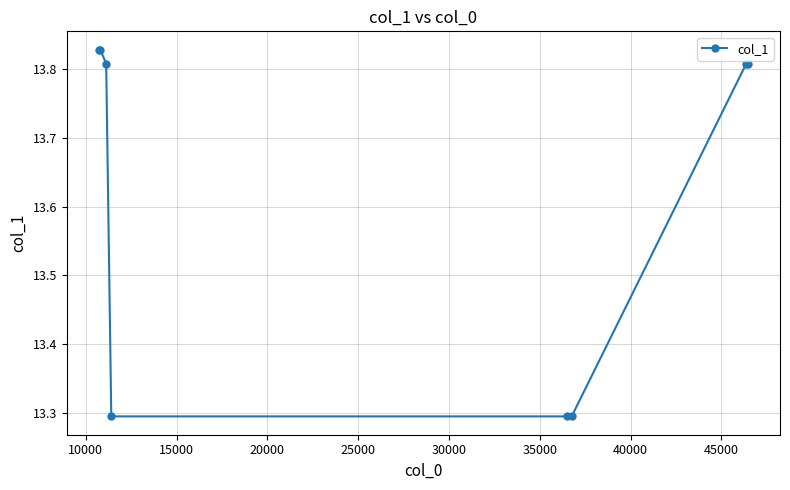

Count the values in the range 13 to 14.

8